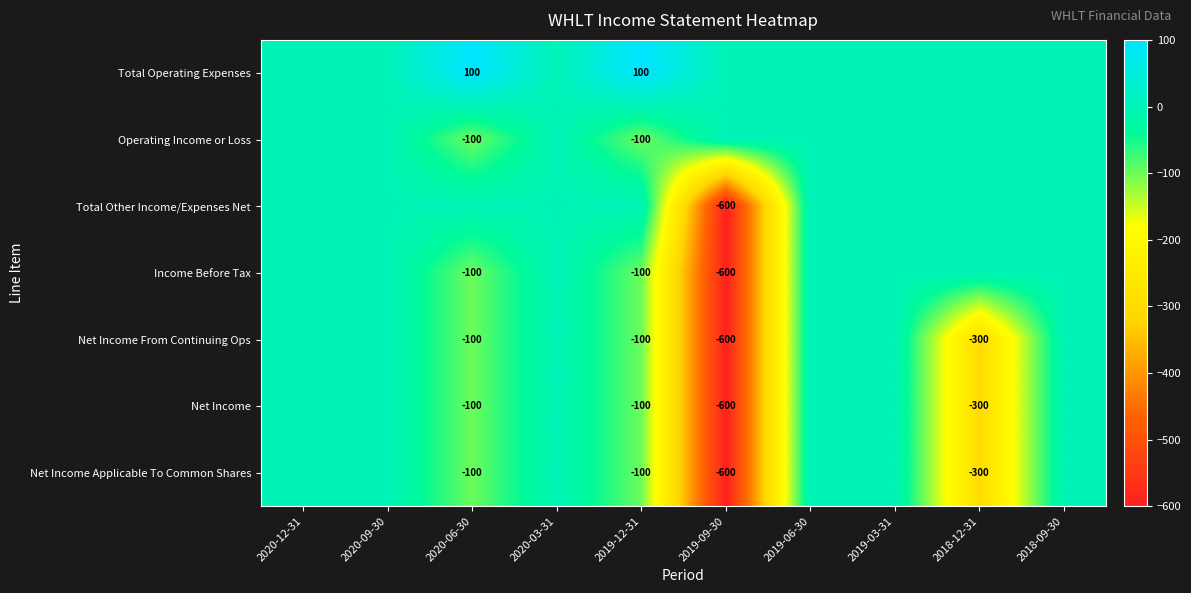

True or false: Income Before Tax has a value of -65 at 2019-12-31.

False